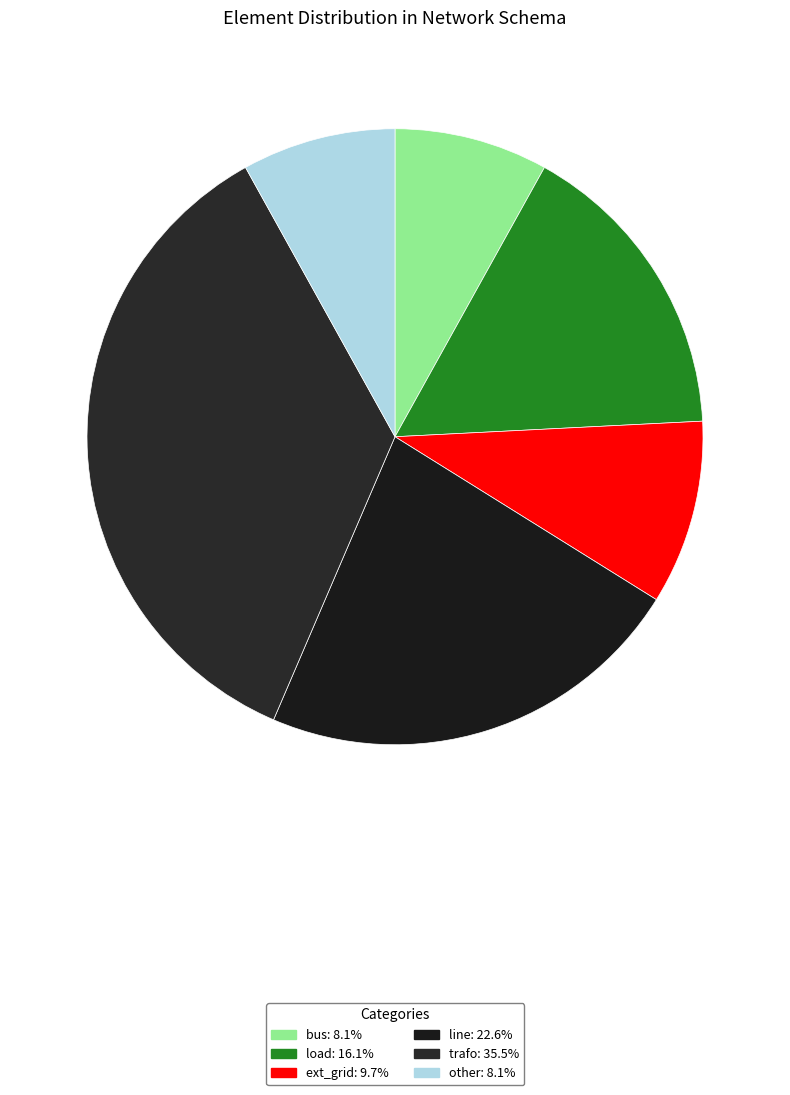

To the nearest percent, what is the average slice percentage?

17%